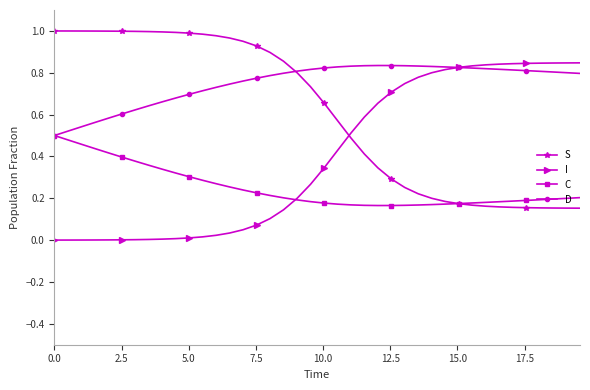

After their last crossing, which series has the higher values: S or I?

I